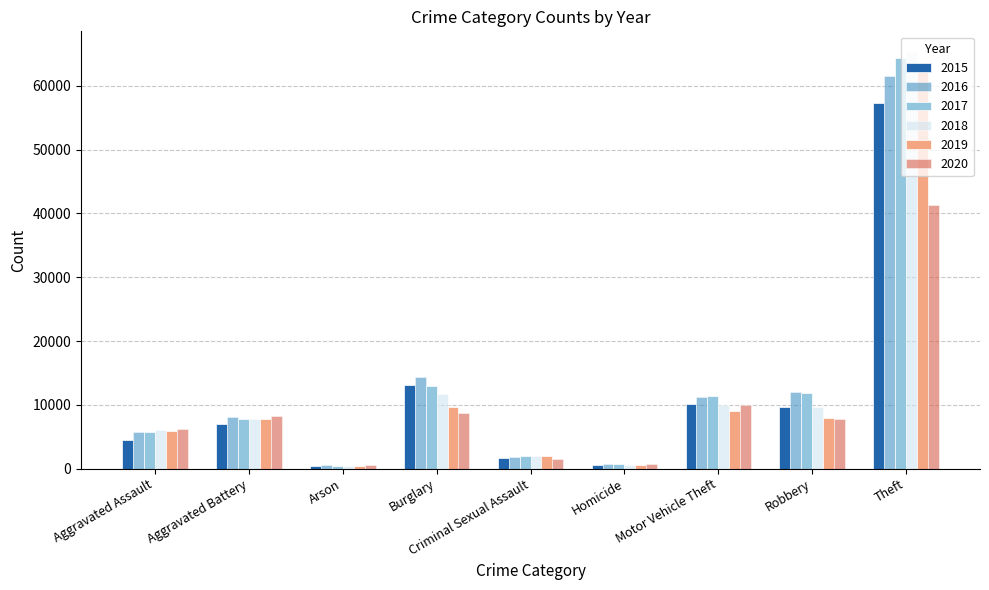

What is the greatest value displayed?

65289